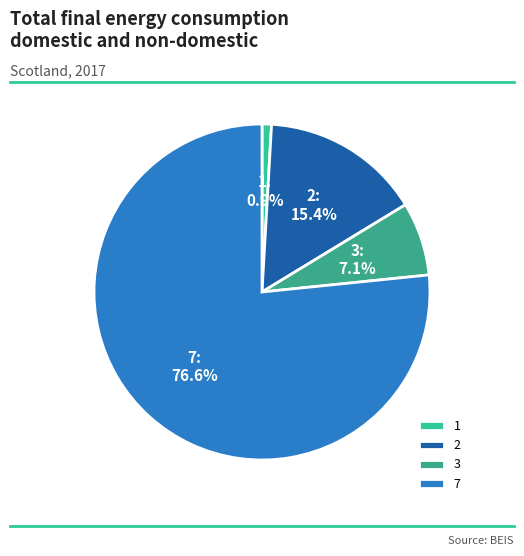

To the nearest percent, what is the difference between the largest and smallest slice percentages?

76%